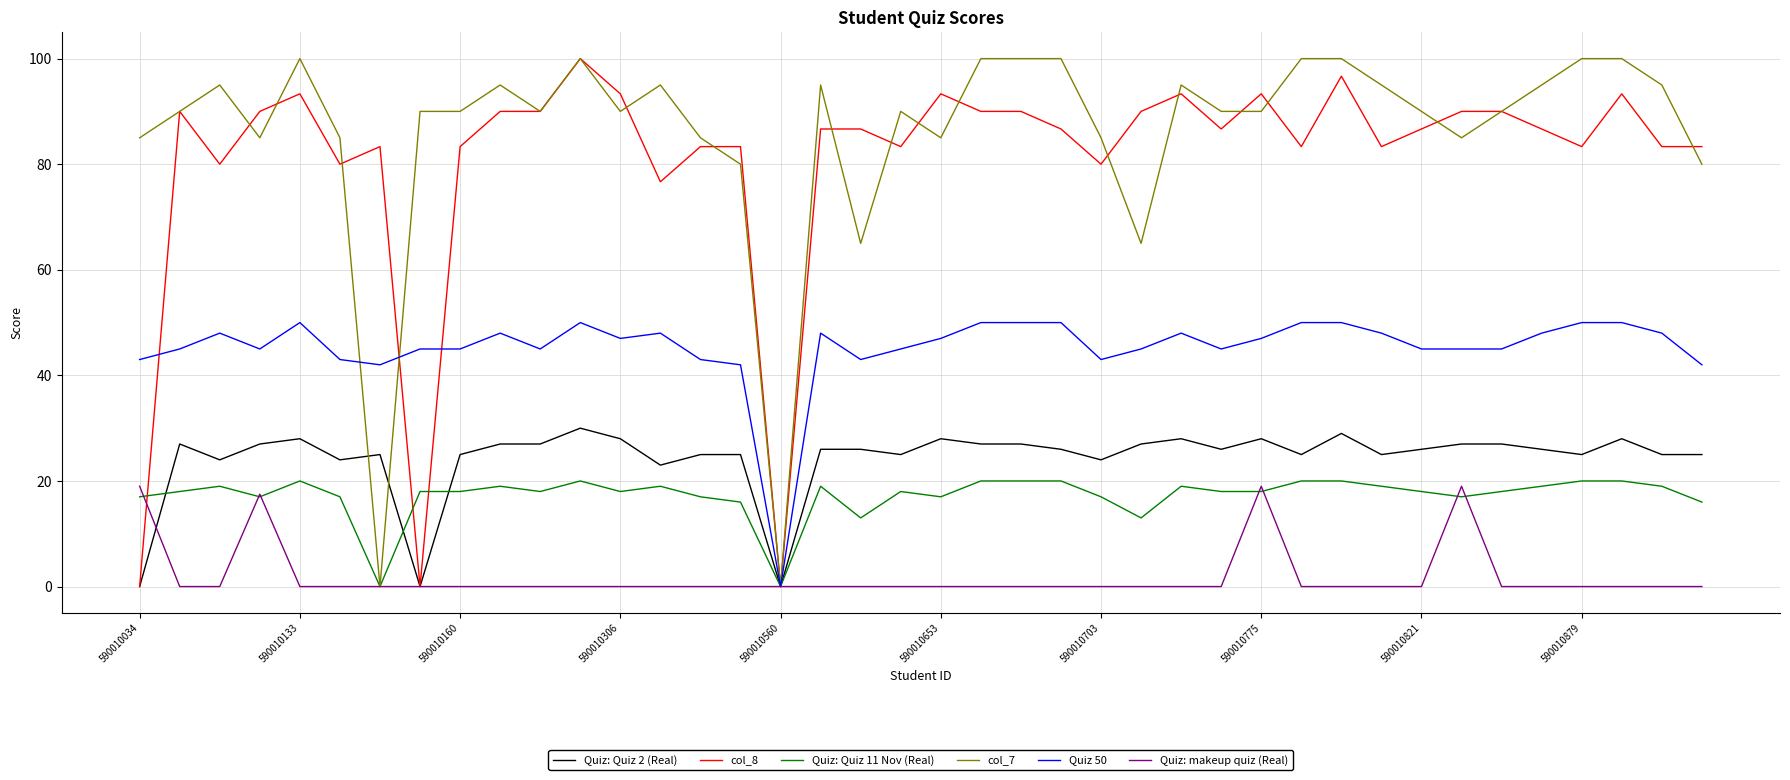

What is the greatest value displayed?

100.0